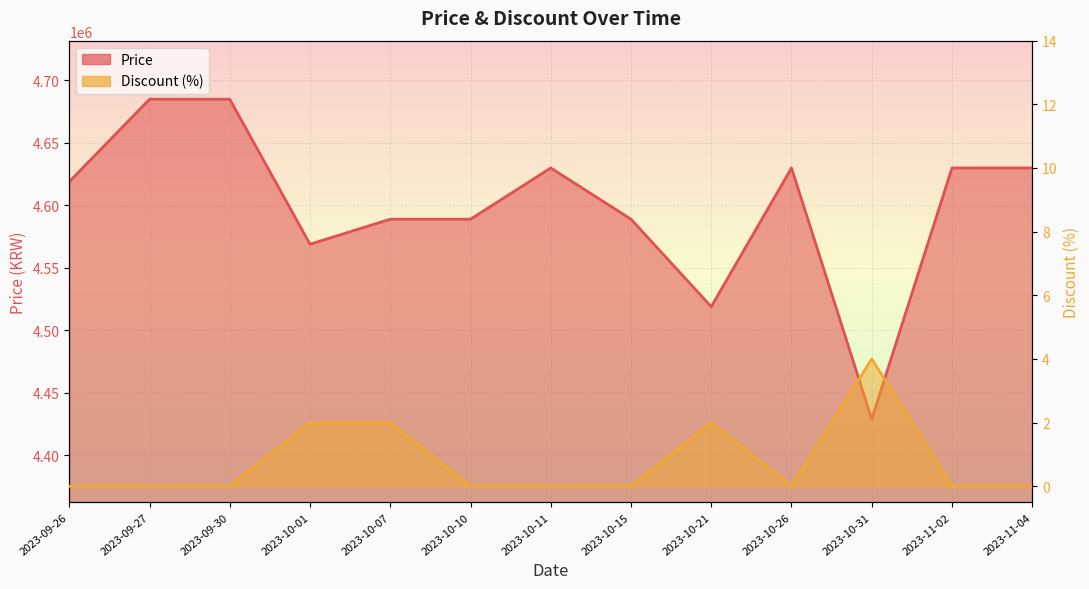

Which has a higher value, 2023-11-04 or 2023-10-31?

2023-11-04